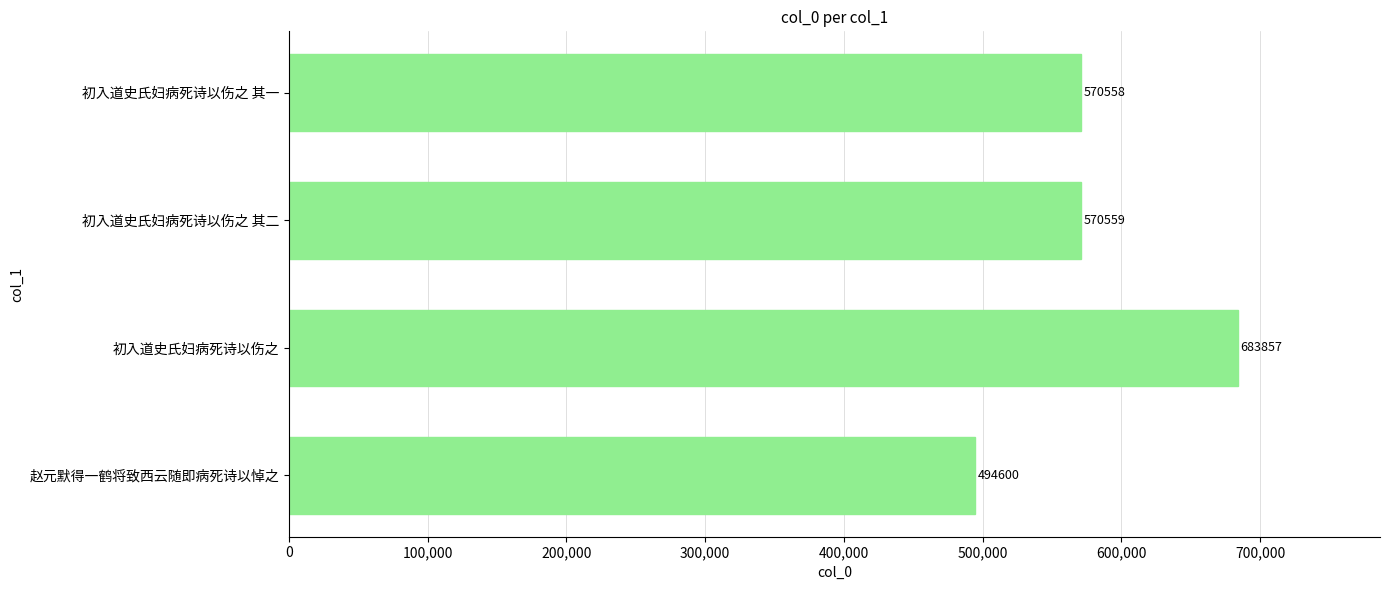

At which label is the value closest to 589228?

初入道史氏妇病死诗以伤之 其二